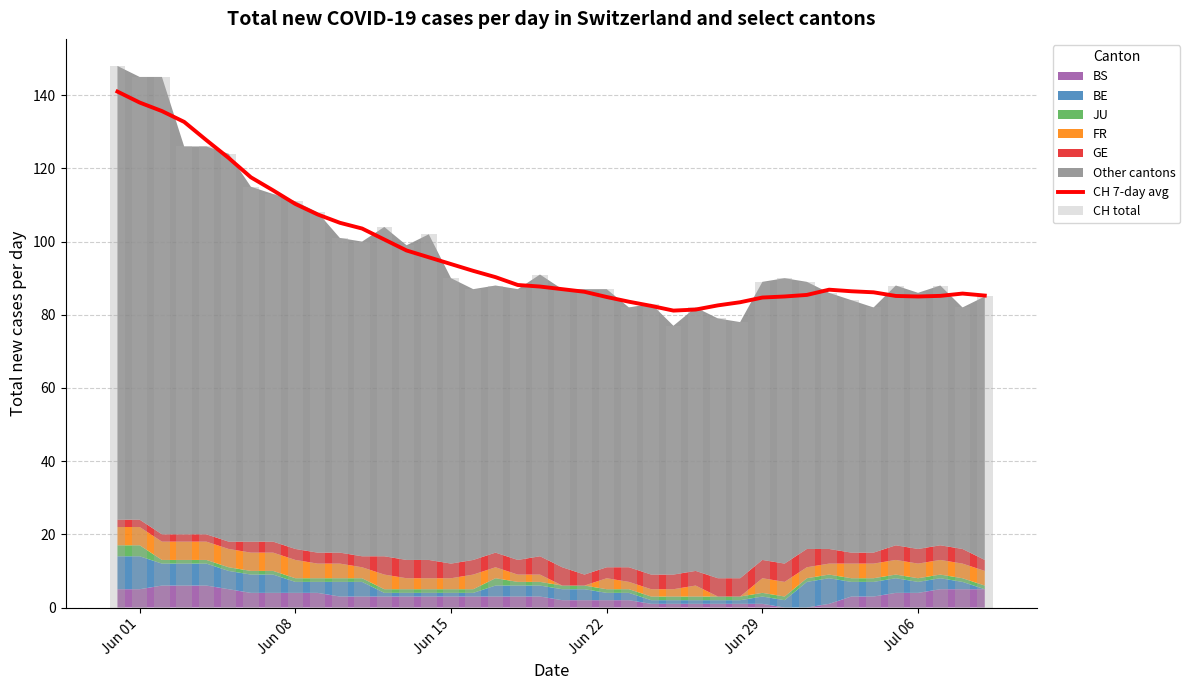

The value of CH 7-day avg at 11 is 148.1. True or false?

False